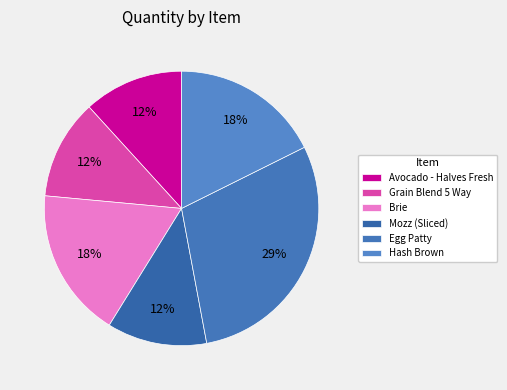

What percentage is the Avocado - Halves Fresh slice, to the nearest percent?

12%